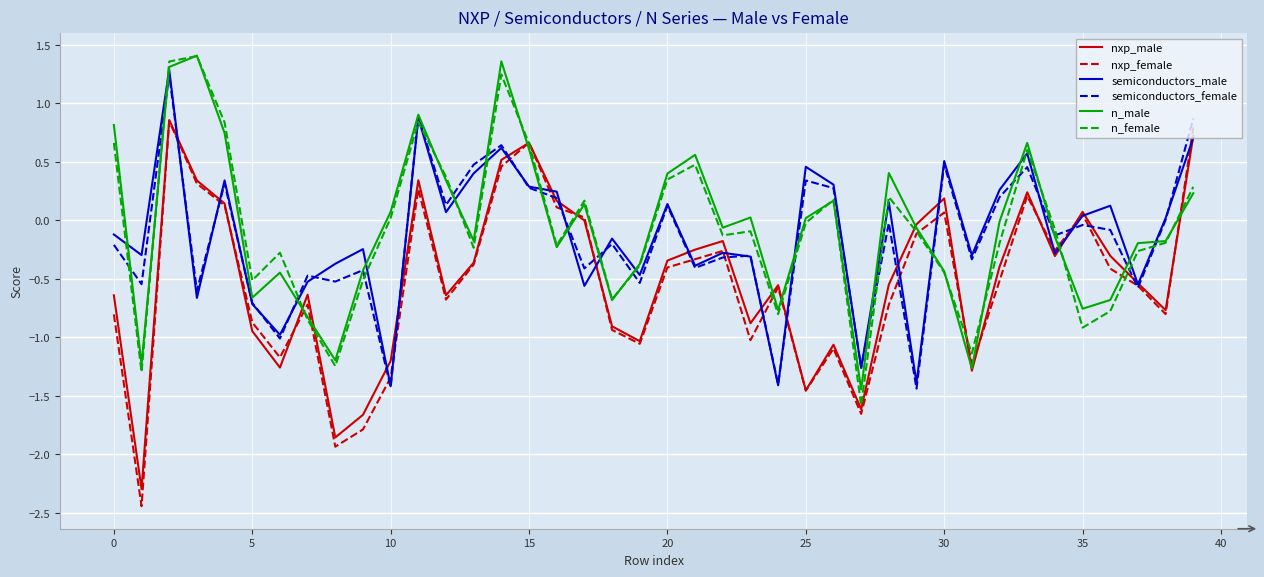

True or false: semiconductors_female and semiconductors_male intersect in this chart.

True